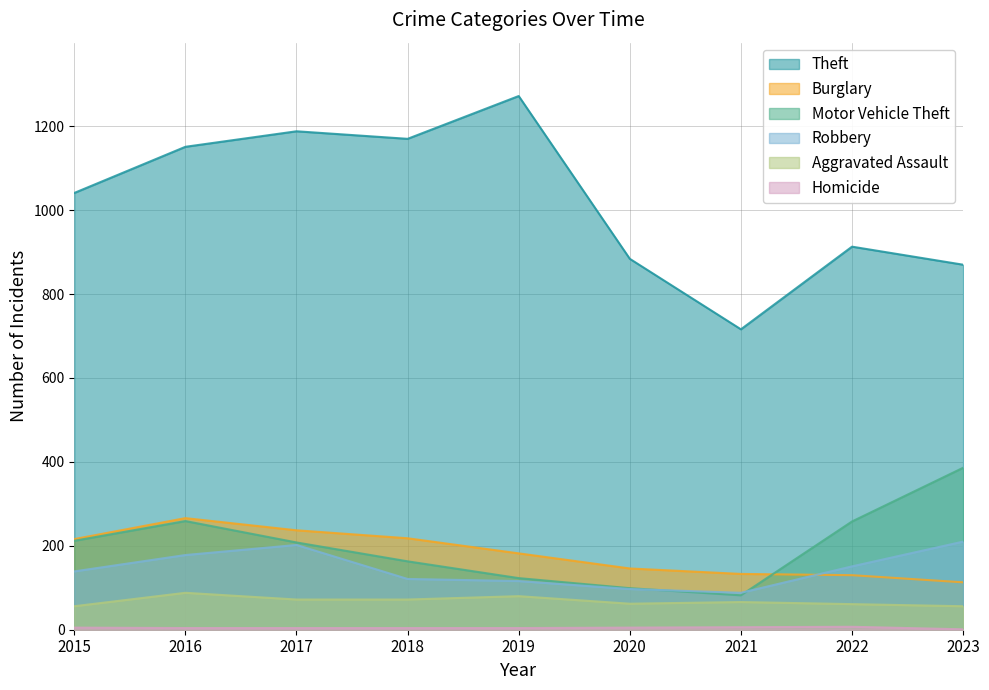

Does the chart have visible grid lines?

Yes